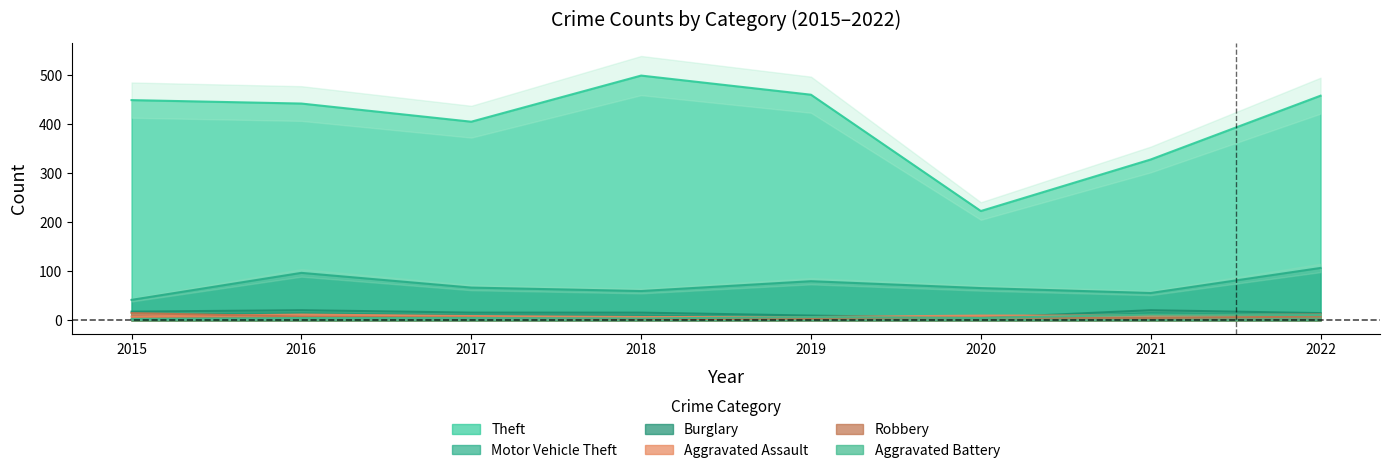

What is the sum of all Aggravated Assault values?

75